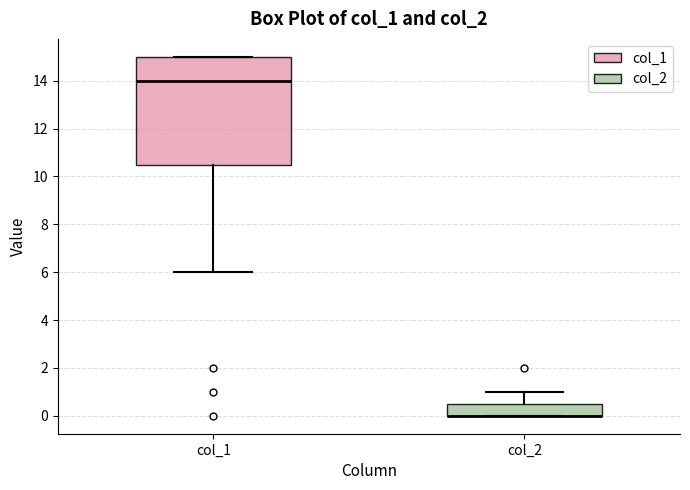

Reading left to right, read every box against the y-axis: the position of its median line, the range the box covers, and the ends of its whiskers. The values are not printed on the chart, so give them approximately, as read against the axis.

col_1: median 14.0, box 10.6 to 15.0, whiskers 6.0 to 15.0
col_2: median 0.0 (drawn on the box's lower edge), box 0.0 to 0.6, whiskers 0.0 to 1.0